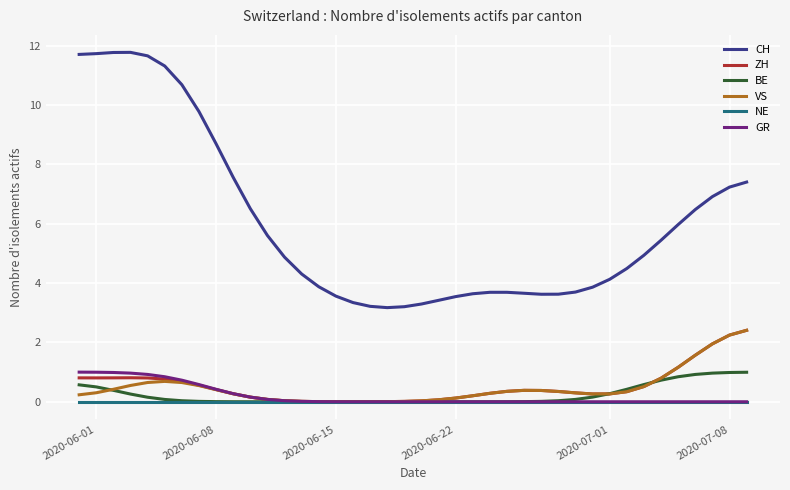

True or false: CH and ZH cross at least once.

False